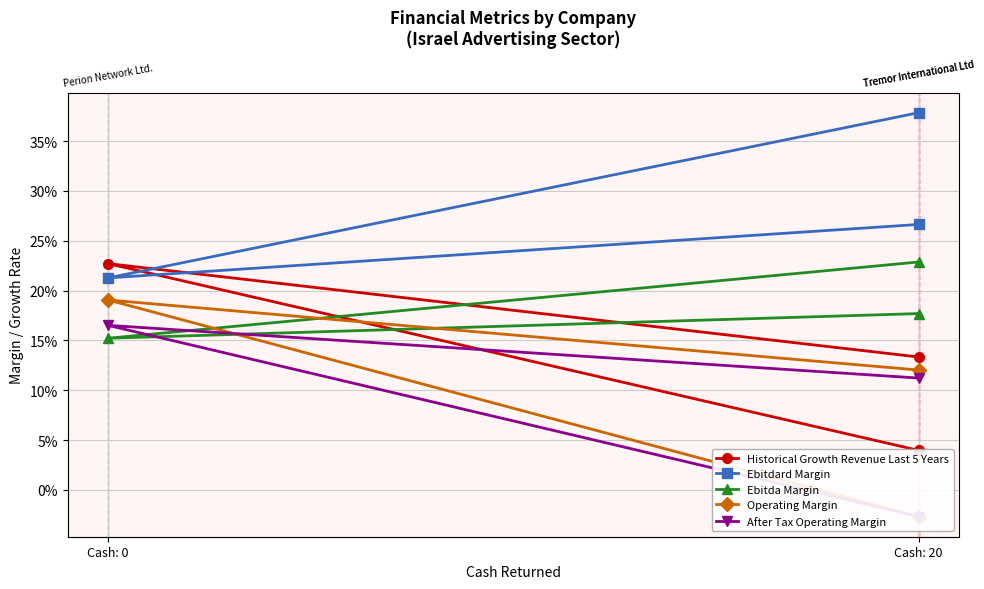

Rank the series by their maximum value, from highest to lowest.

Ebitdard Margin, Ebitda Margin, Historical Growth Revenue Last 5 Years, Operating Margin, After Tax Operating Margin